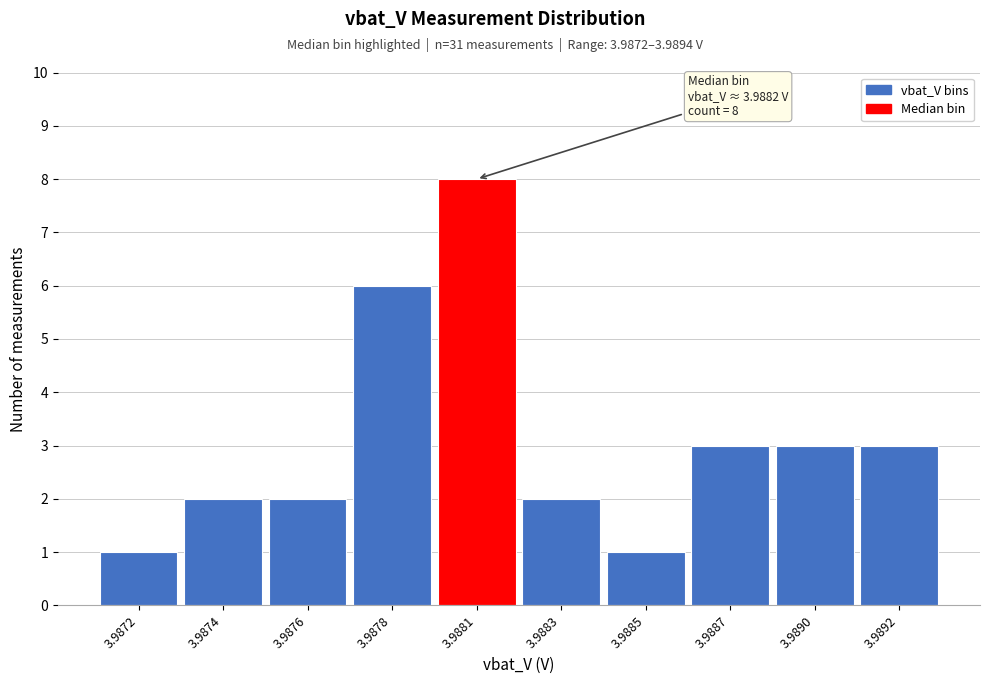

Reading left to right, transcribe all the data shown in this chart.

1	2	2	6	8	2	1	3	3	3